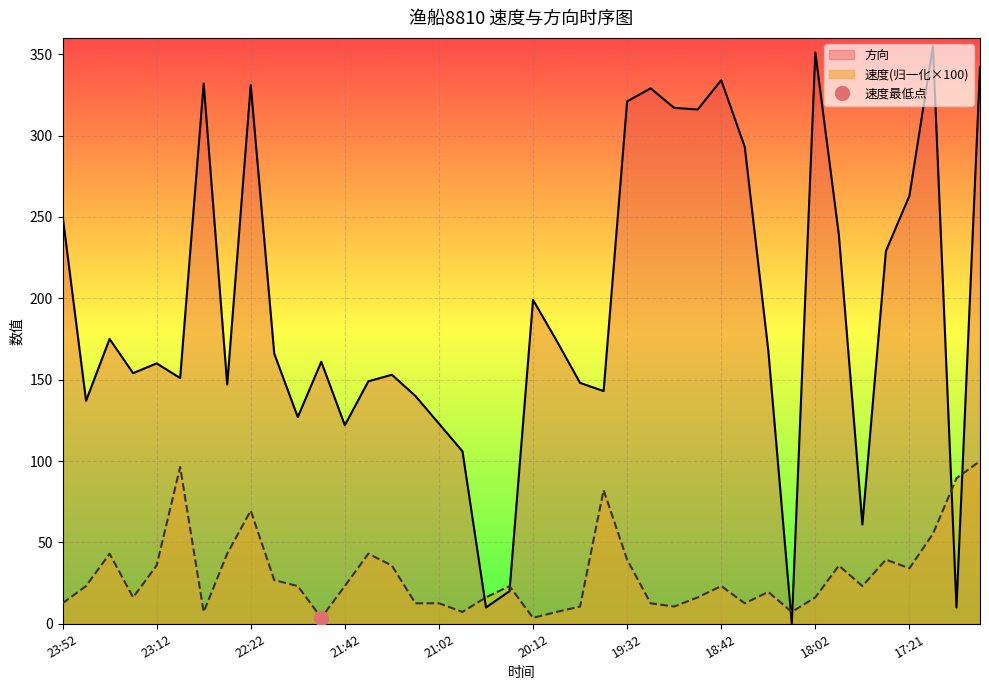

Where is the first local minimum for 速度?

23:22